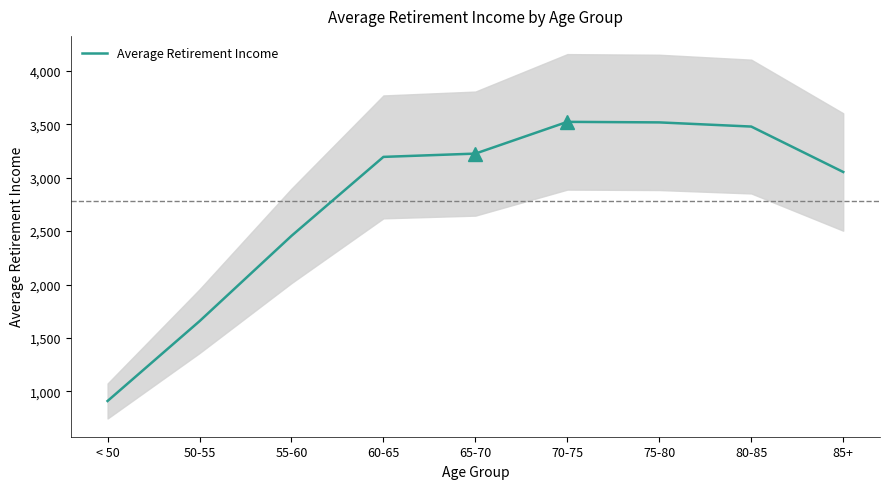

Which label corresponds to the largest value in the chart?

70-75